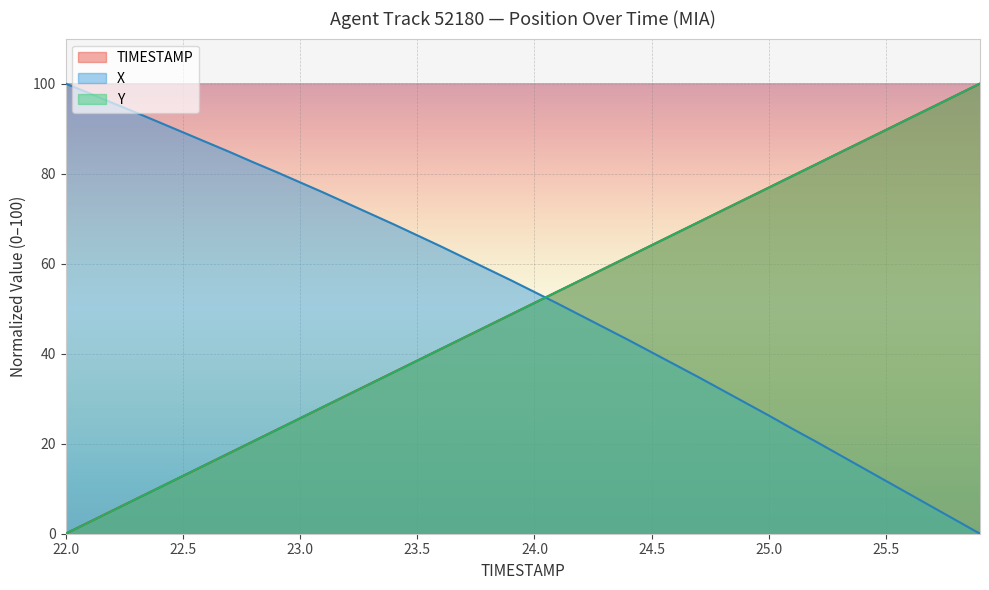

How many values in Y are above zero?

39